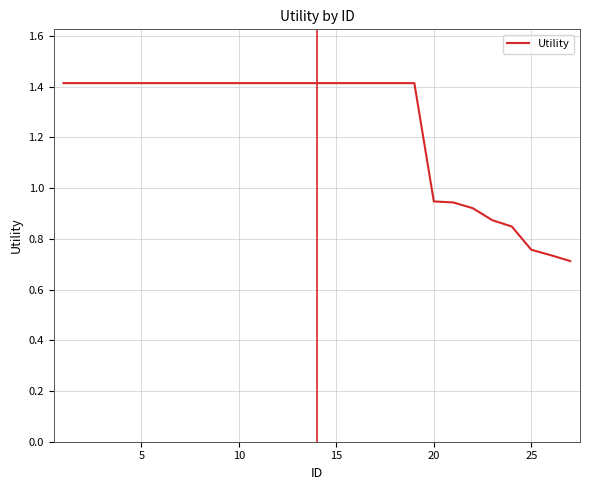

What is the maximum value shown in the chart?

1.4